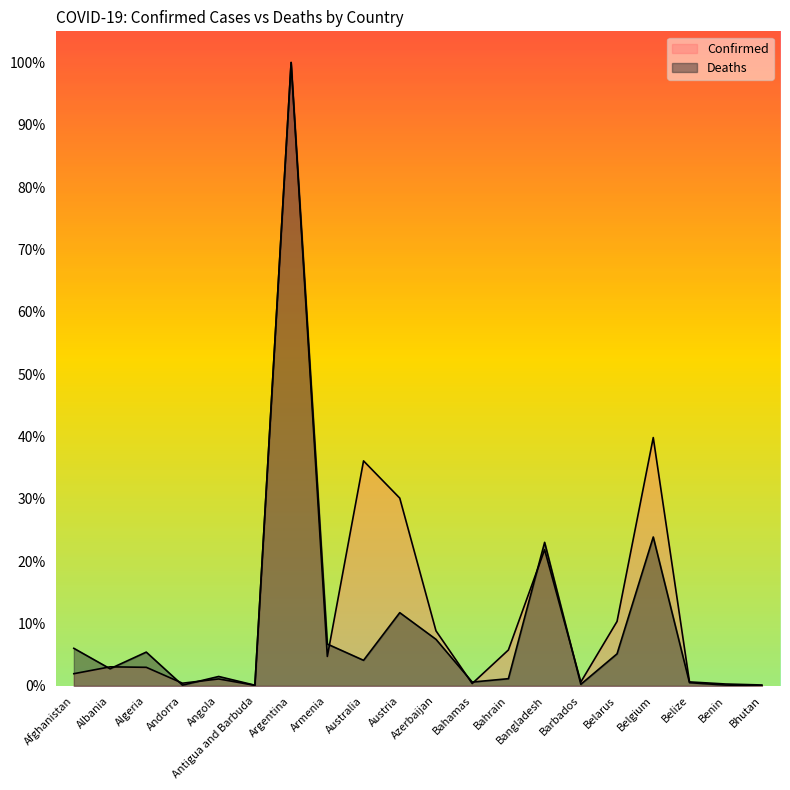

True or false: Confirmed has more than 0 points higher than both neighbors.

True